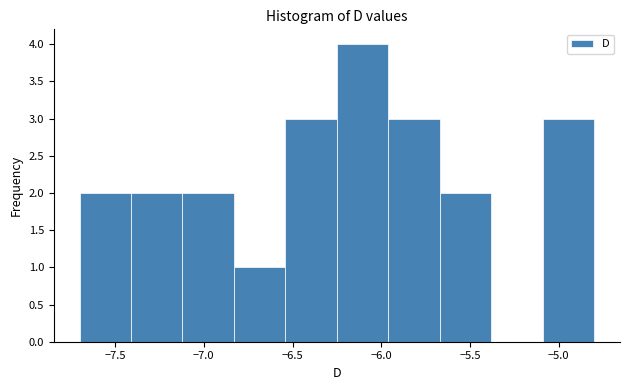

Which range on the x-axis has the tallest bar?

-6.25 to -5.96